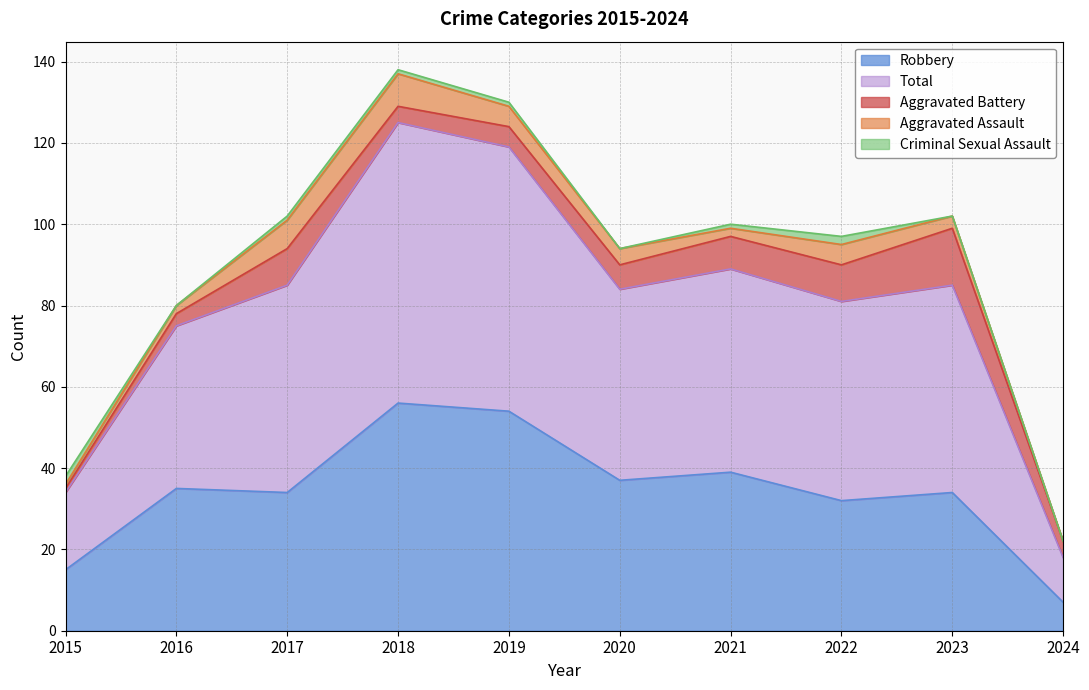

Which series has the largest total across all categories?

Total